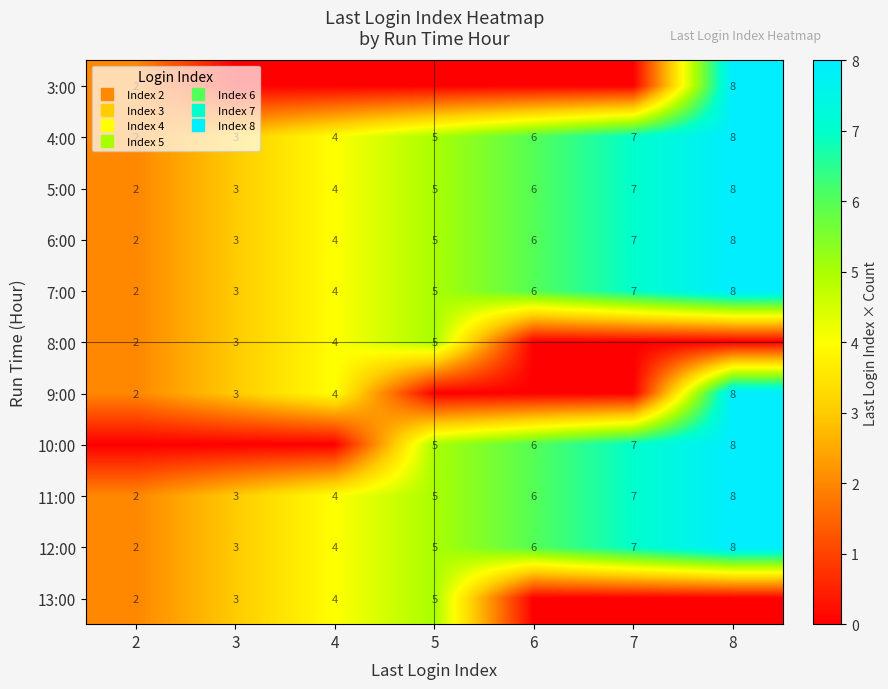

At which label does 6:00 first exceed 5?

6